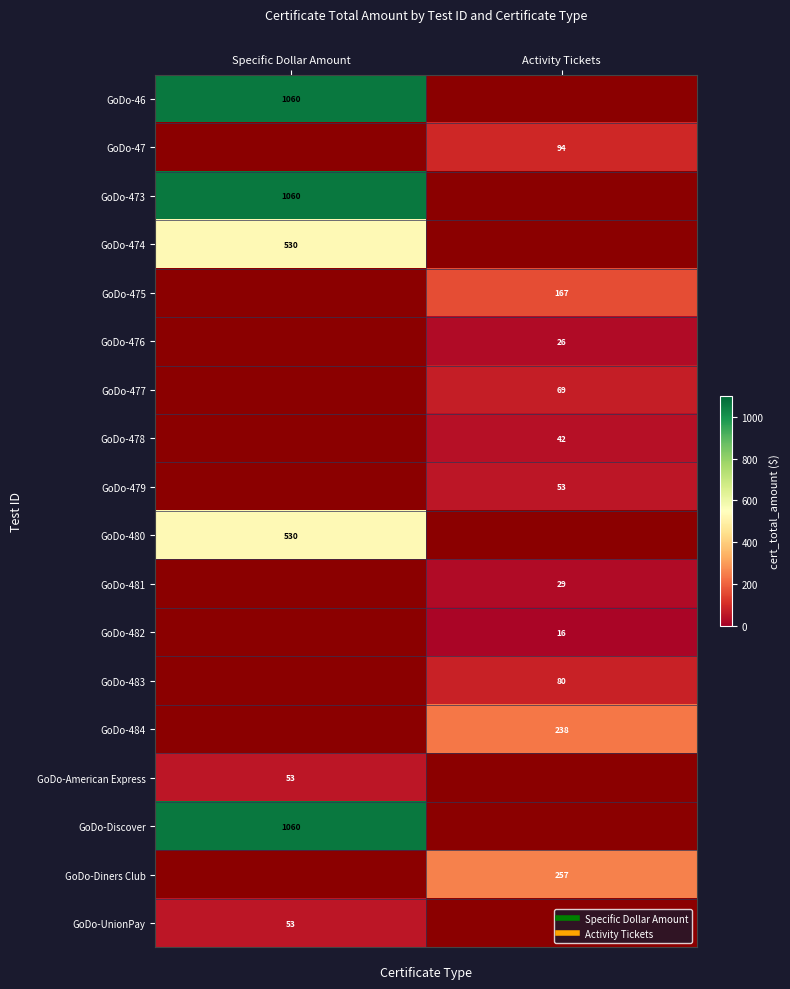

Count the number of data series in this chart.

18